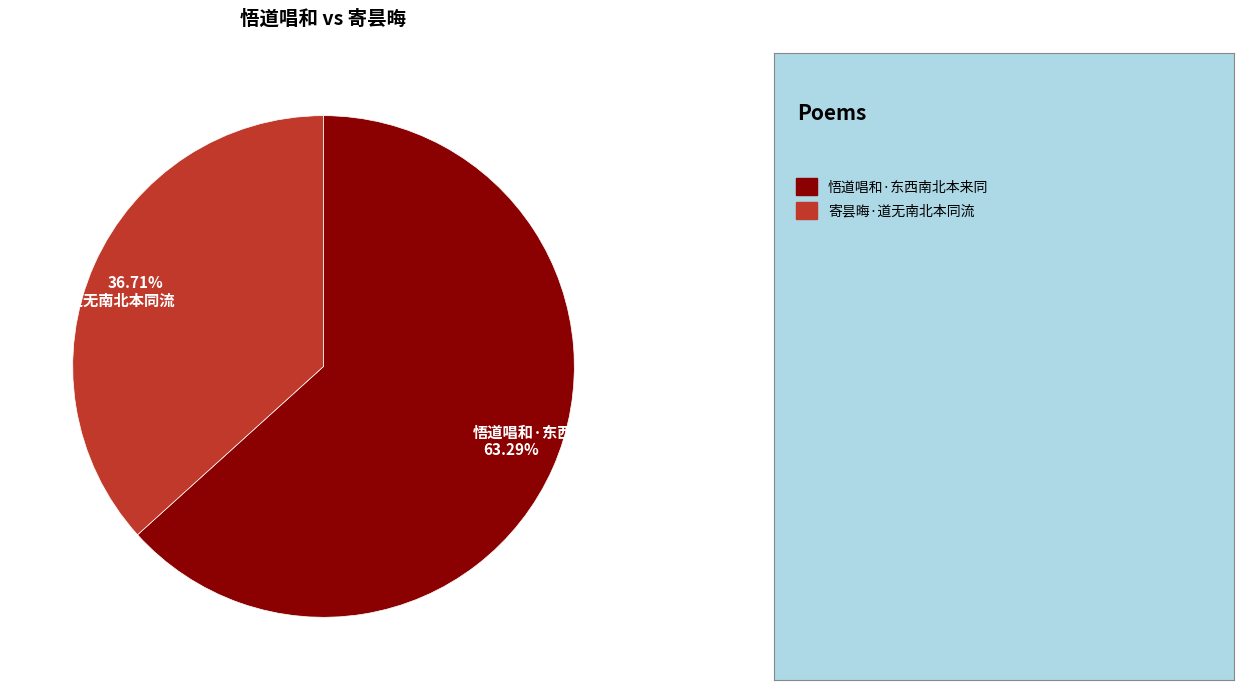

Which category has the biggest portion of the pie?

悟道唱和·东西南北本来同